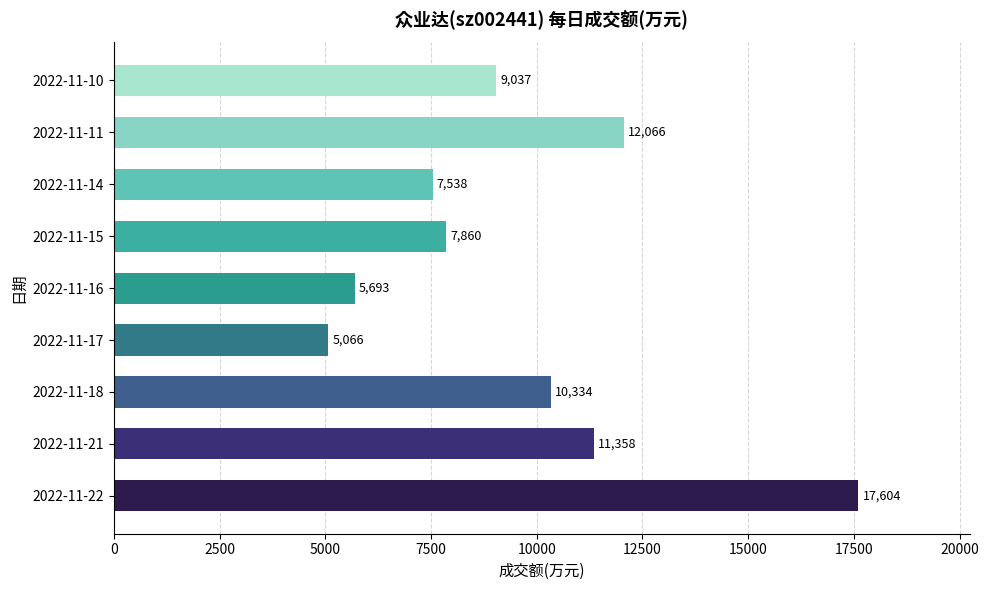

Are the bars horizontal?

Yes